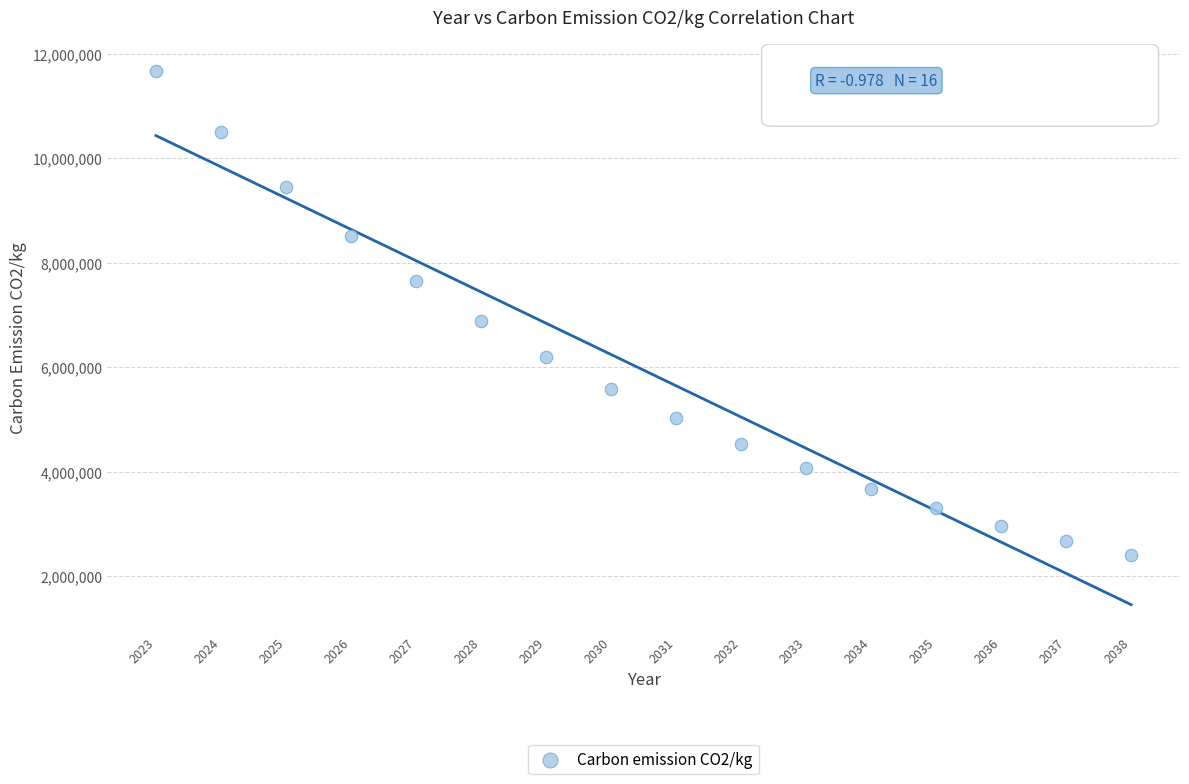

What is the range of Y values (max minus min)?

9273570